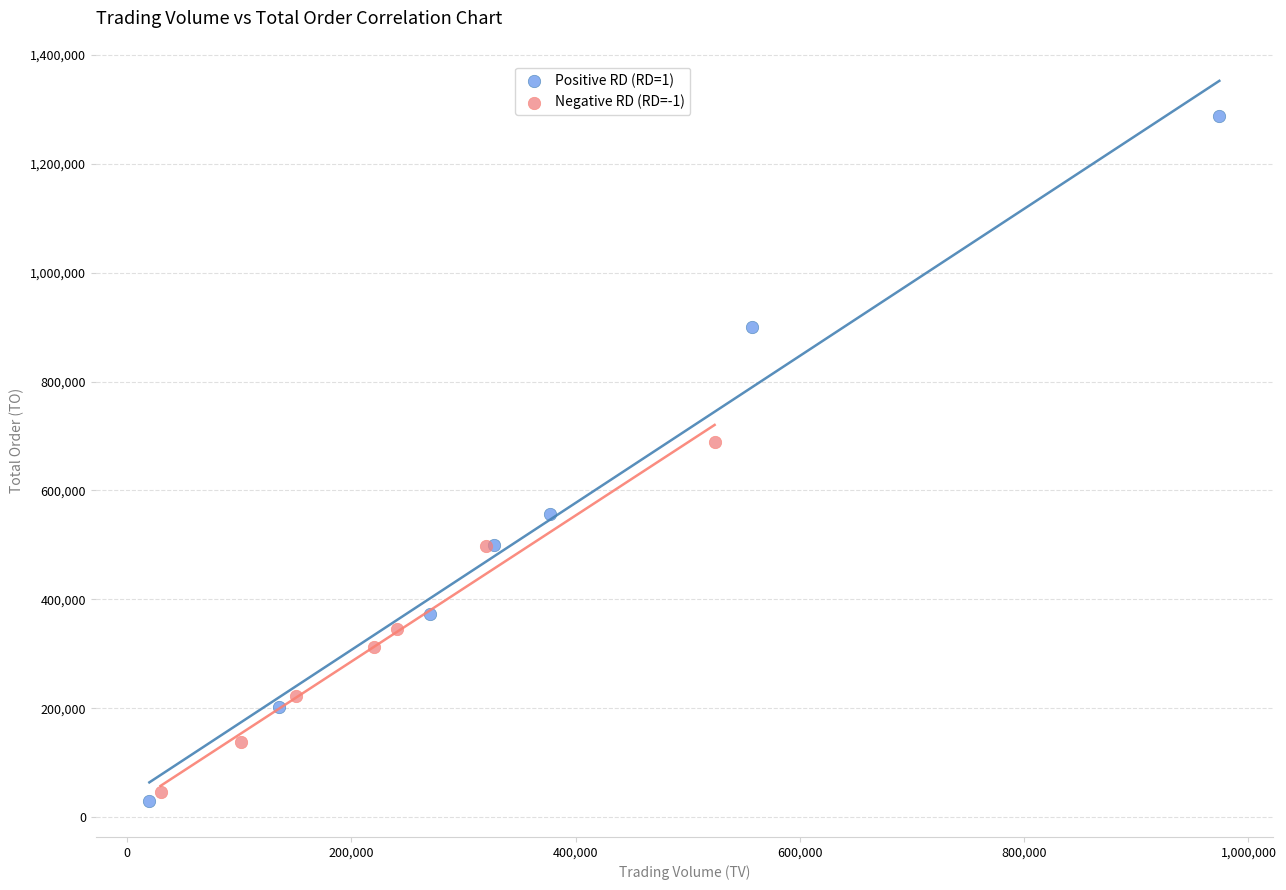

Which series contains the lowest Y value?

Positive RD (RD=1)